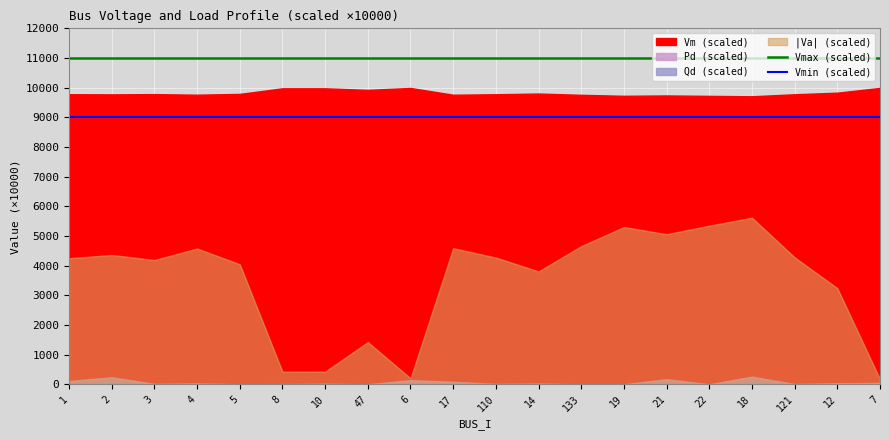

Where is Vmax (scaled) nearest to the value 11000?

1